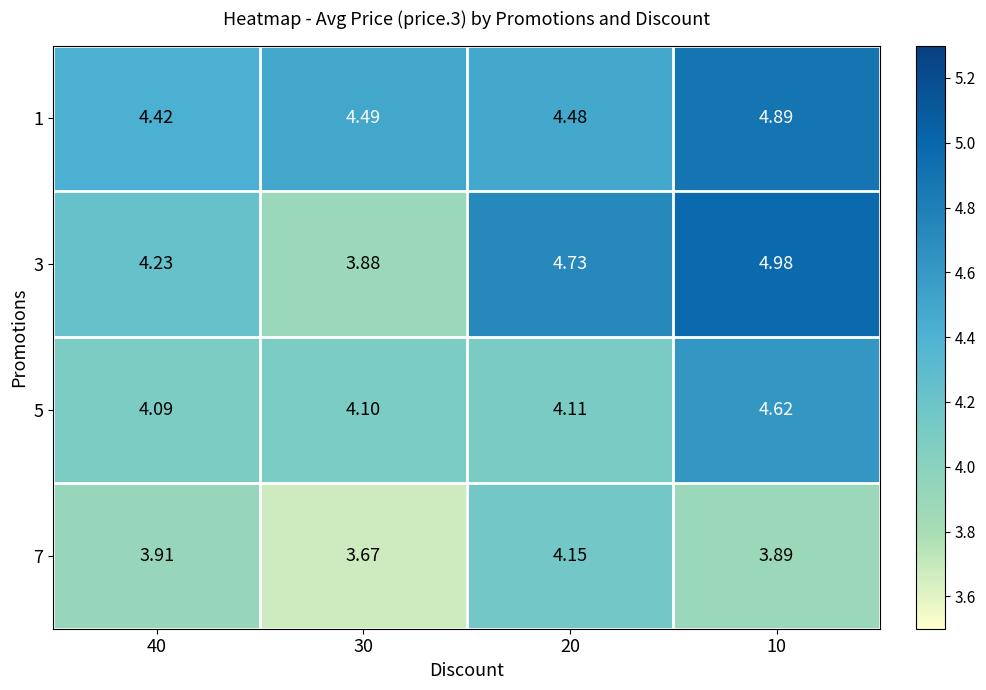

Reading left to right, what are all the values shown in this chart?

1: 40=4.4	30=4.5	20=4.5	10=4.9
3: 40=4.2	30=3.9	20=4.7	10=5.0
5: 40=4.1	30=4.1	20=4.1	10=4.6
7: 40=3.9	30=3.7	20=4.2	10=3.9